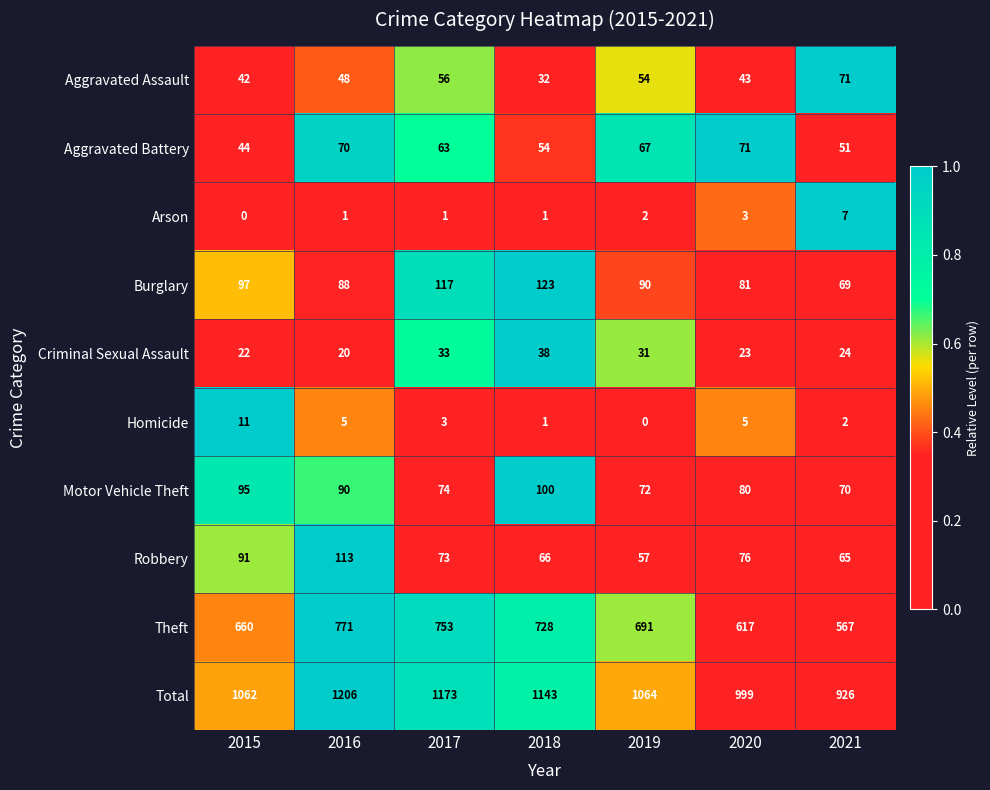

What is the average value of the Motor Vehicle Theft series?

83